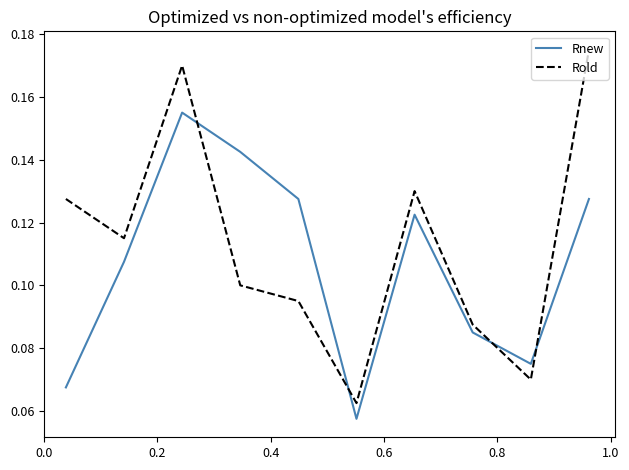

List the series in order of their peak value, highest first.

Rold, Rnew